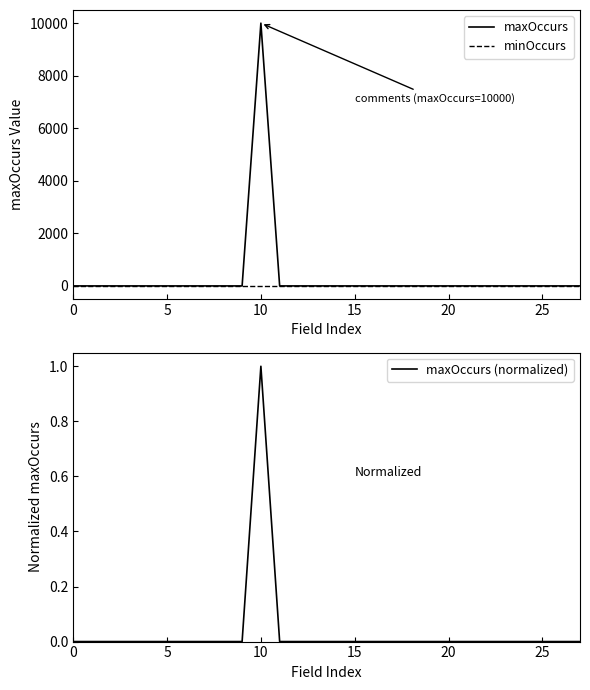

Is this an area chart (filled region under the line)?

No